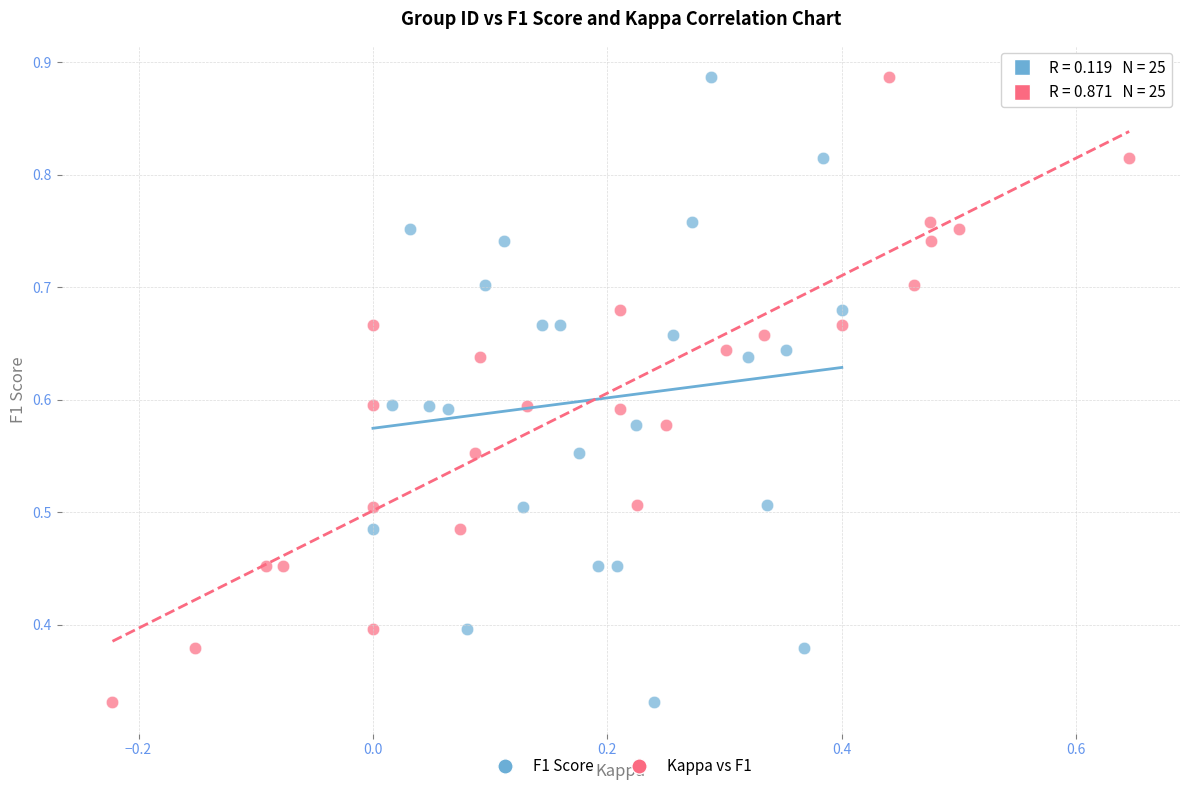

What are all the series names shown in the legend?

F1 Score, Kappa vs F1